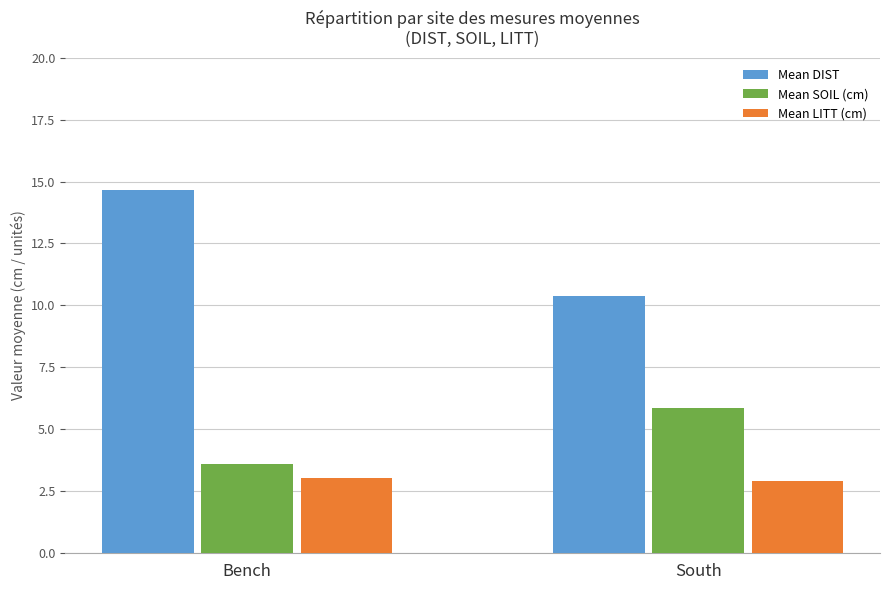

Rank the series by their maximum value, from lowest to highest.

Mean LITT (cm), Mean SOIL (cm), Mean DIST